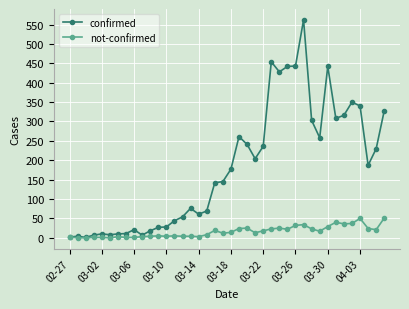

List the series in order of their peak value, highest first.

confirmed, not-confirmed